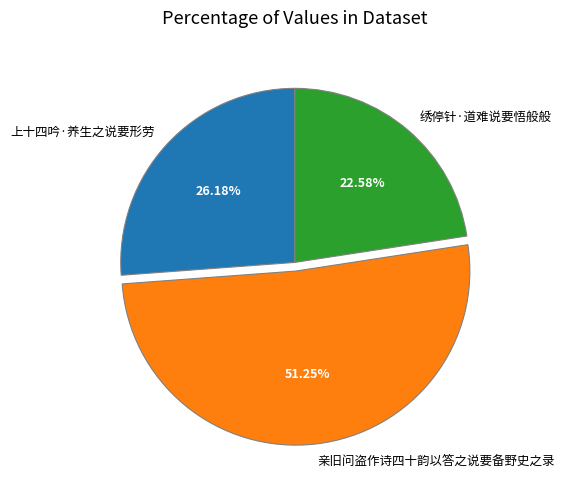

Between 上十四吟·养生之说要形劳 and 亲旧问盗作诗四十韵以答之说要备野史之录, which is larger?

亲旧问盗作诗四十韵以答之说要备野史之录